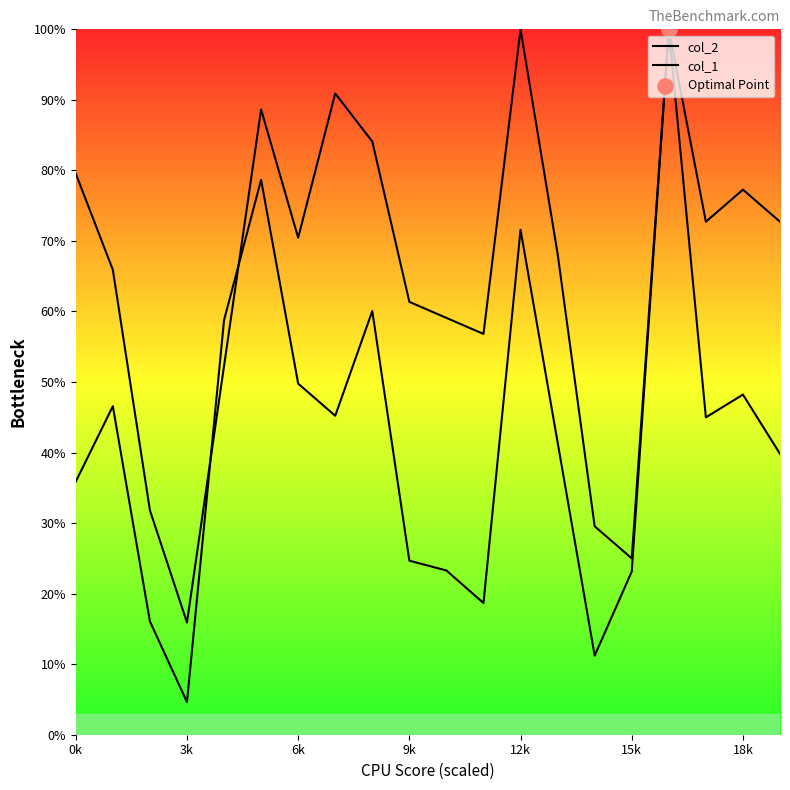

At which category is the sum across all series the highest?

16